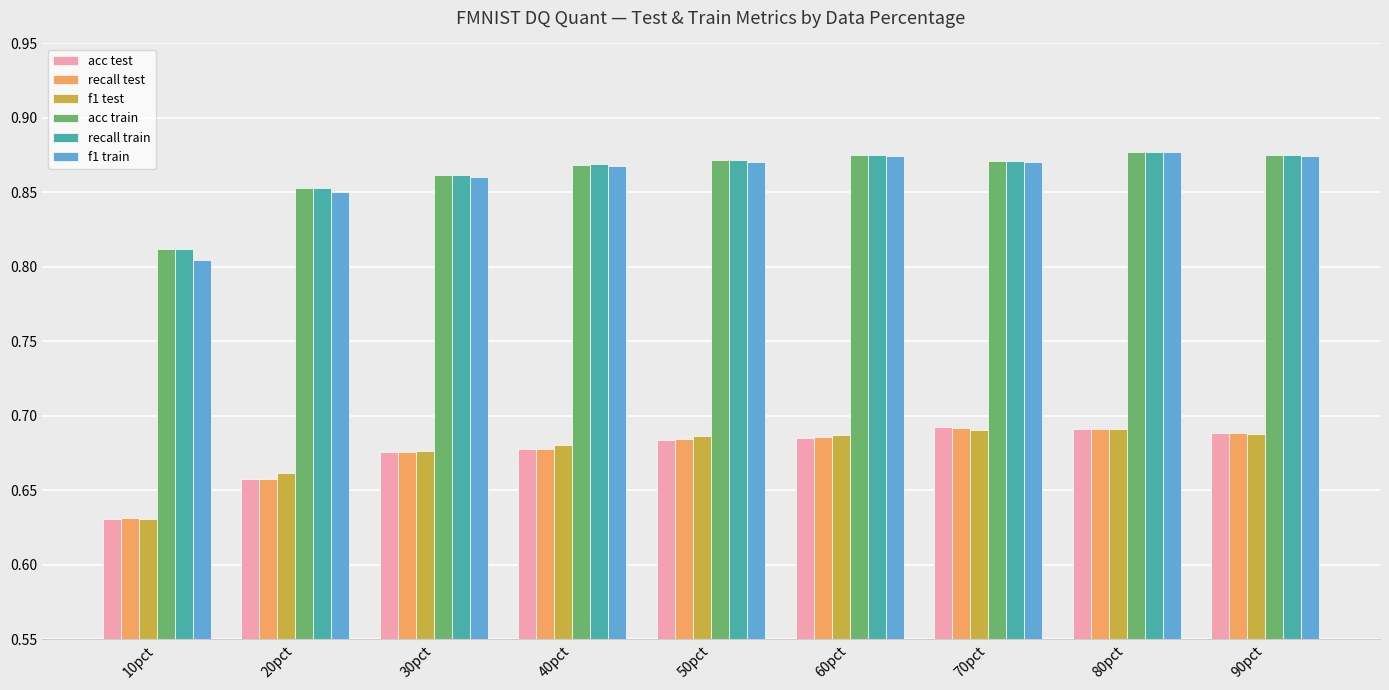

What are all the series names shown in the legend?

acc test, recall test, f1 test, acc train, recall train, f1 train